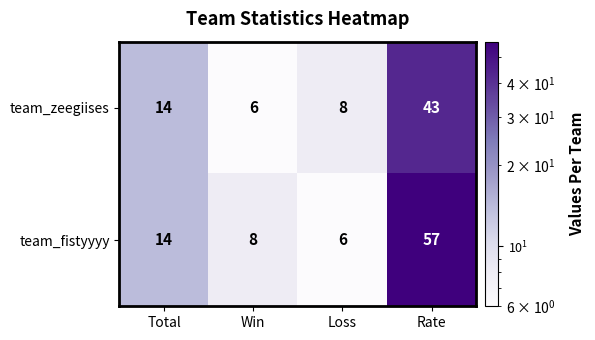

List the series in order of their peak value, lowest first.

team_zeegiises, team_fistyyyy